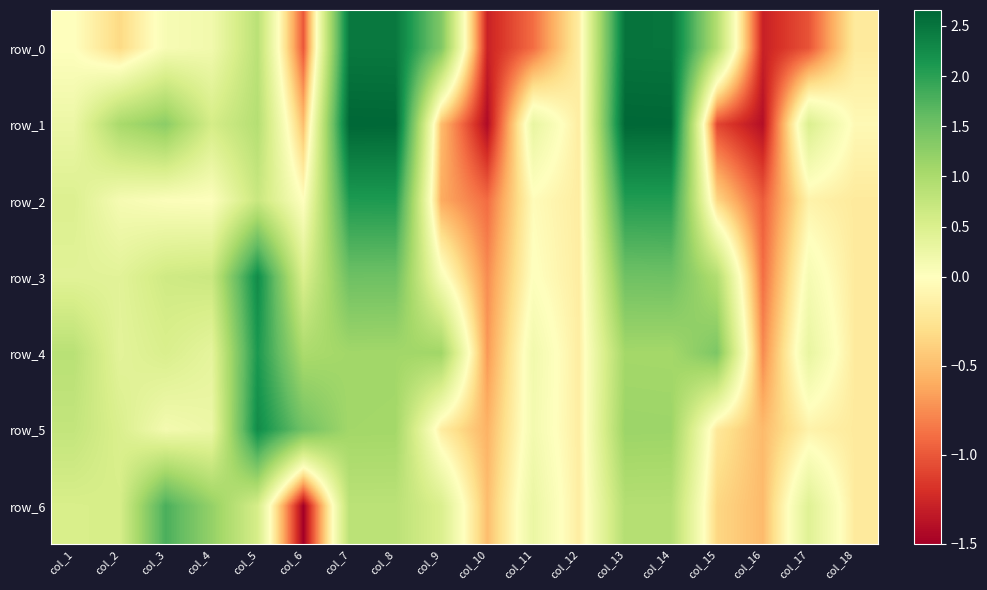

Which series changed the most between col_6 and col_13?

row_0